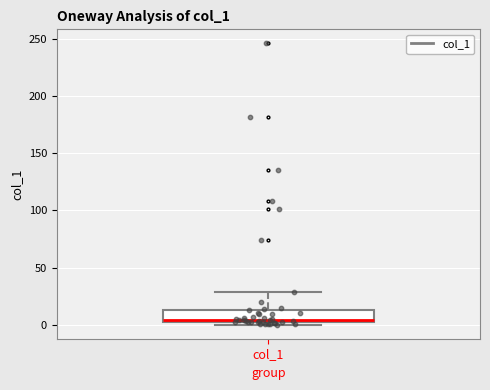

Read this box plot against the y-axis: the position of the median line, the range covered by the box, and the ends of both whiskers. The values are not printed on the chart, so give them approximately, as read against the axis.

median 5, box 0 to 15, whiskers 0 (just below the box's lower edge) to 30